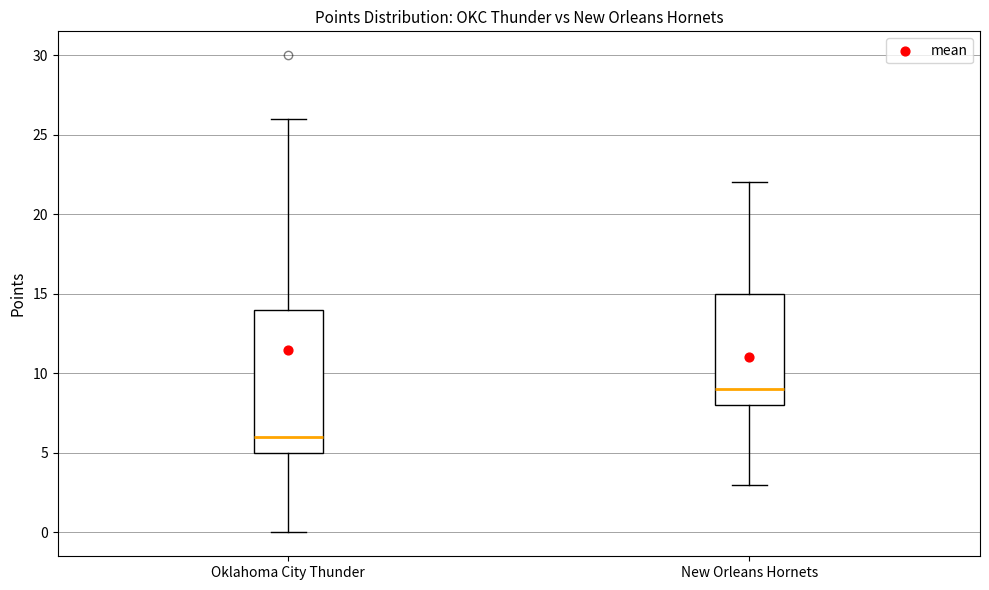

Which box's median line is the highest?

New Orleans Hornets